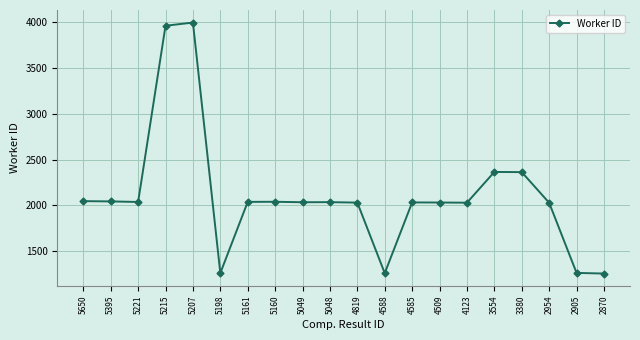

Approximately how many times larger is the value at 2954 compared to 4123?

1.0